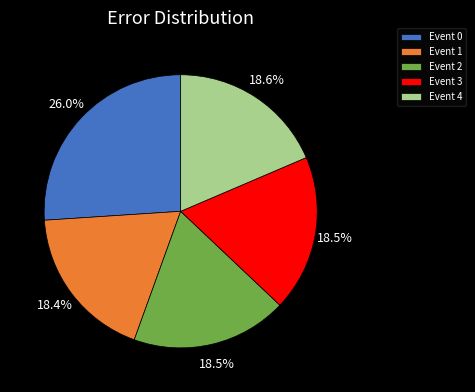

Approximately how many times larger is the value at Event 3 compared to Event 4?

1.0